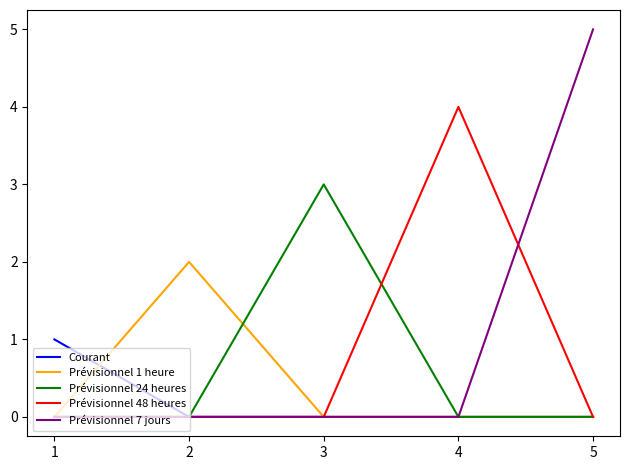

At which category is the sum across all series the highest?

5